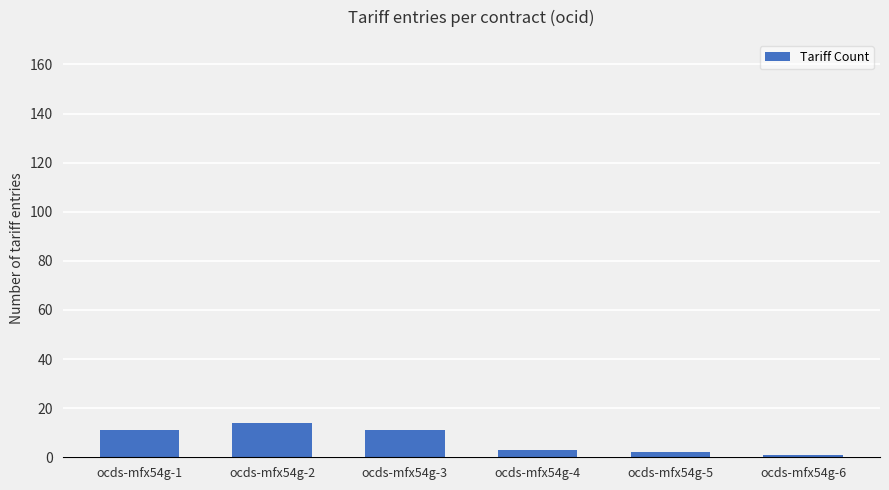

Is it true that the value at ocds-mfx54g-1 is 11?

True